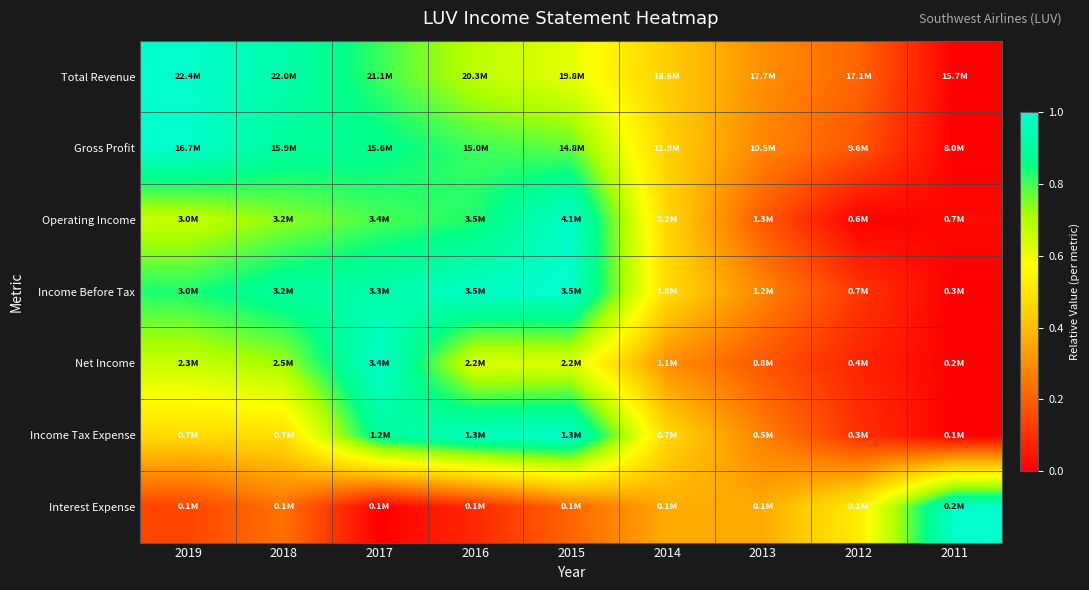

Which has a higher value, 2019 or 2013?

2019